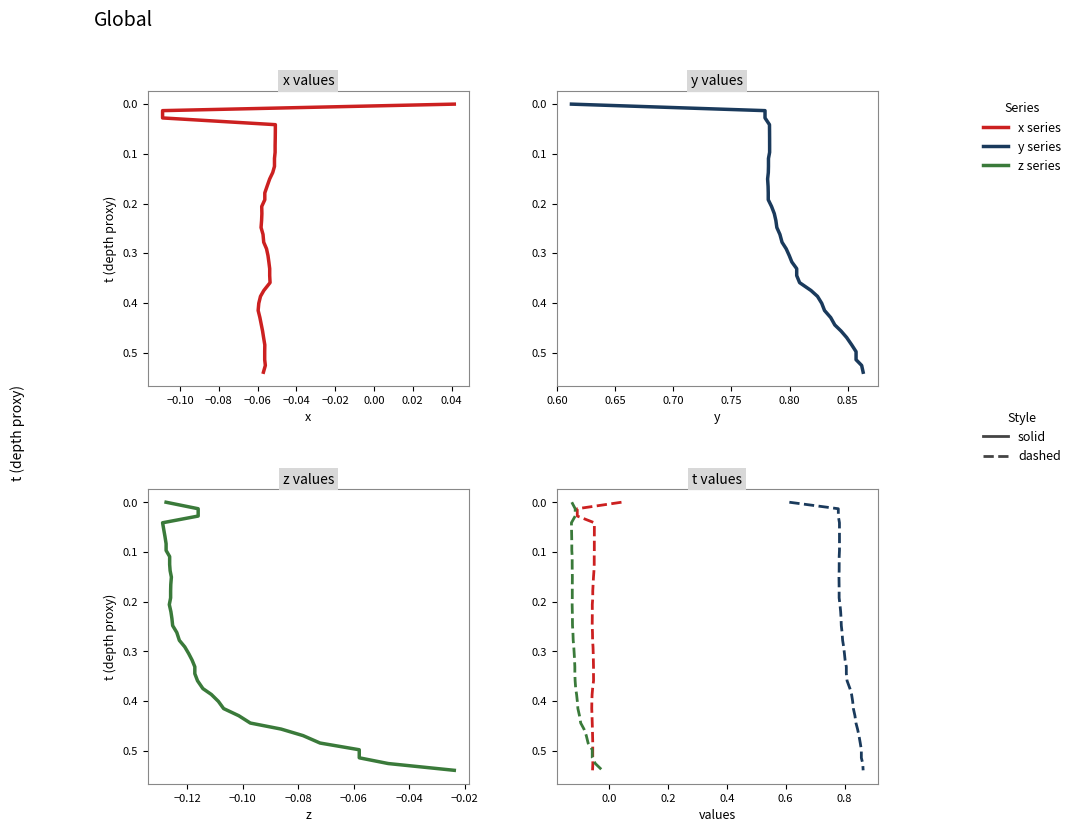

What is the label of the 10th point from the left?

0.06